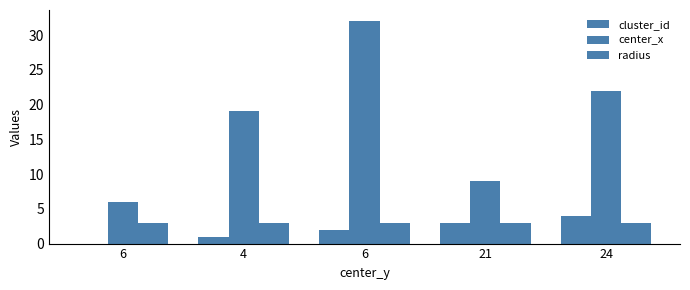

Reading left to right, transcribe all the data shown in this chart.

cluster_id: 6=0	4=1	6=2	21=3	24=4
center_x: 6=6	4=19	6=32	21=9	24=22
radius: 6=3	4=3	6=3	21=3	24=3